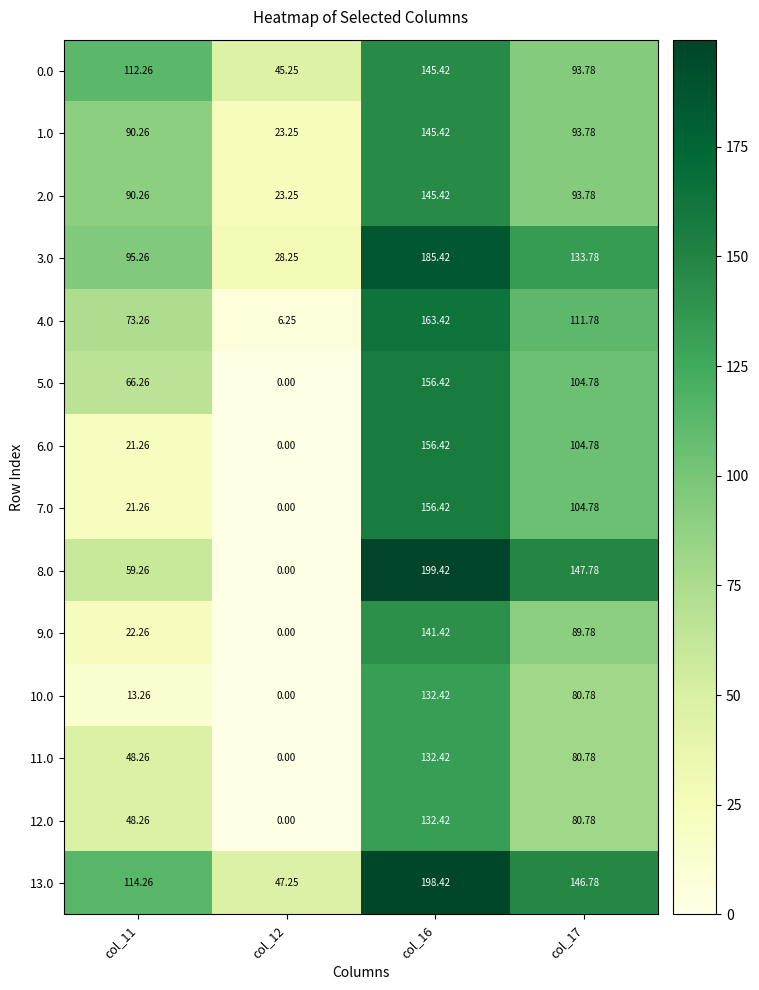

Which series has the widest spread of values?

8.0